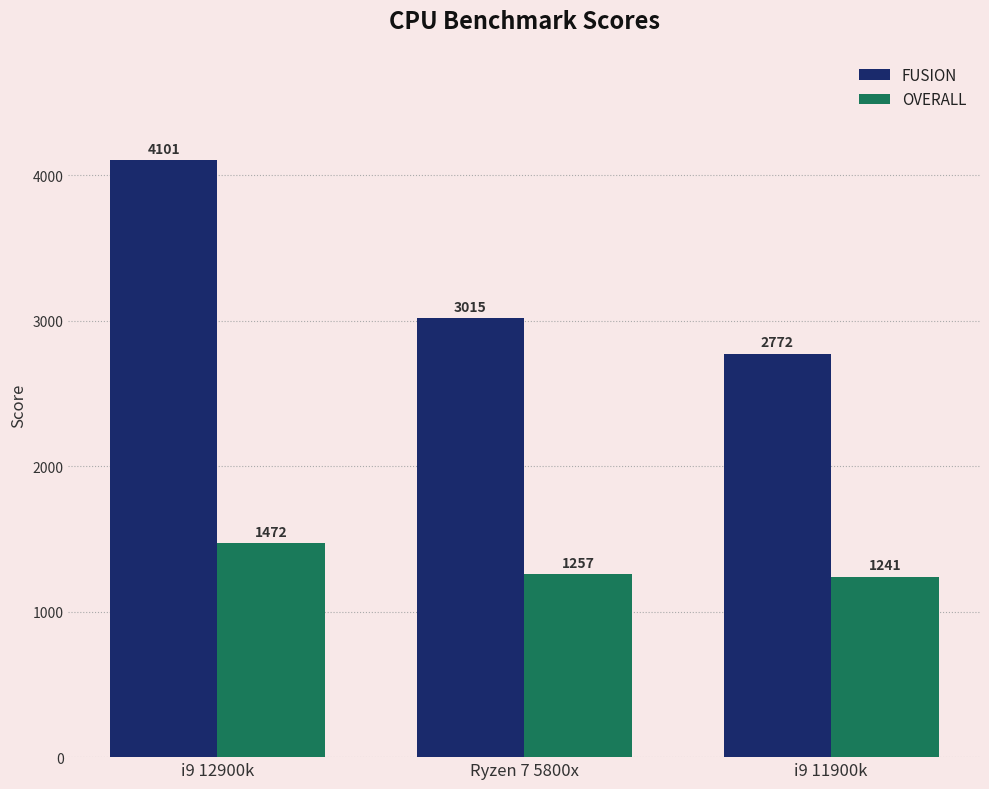

What position from the right is i9 12900k?

3